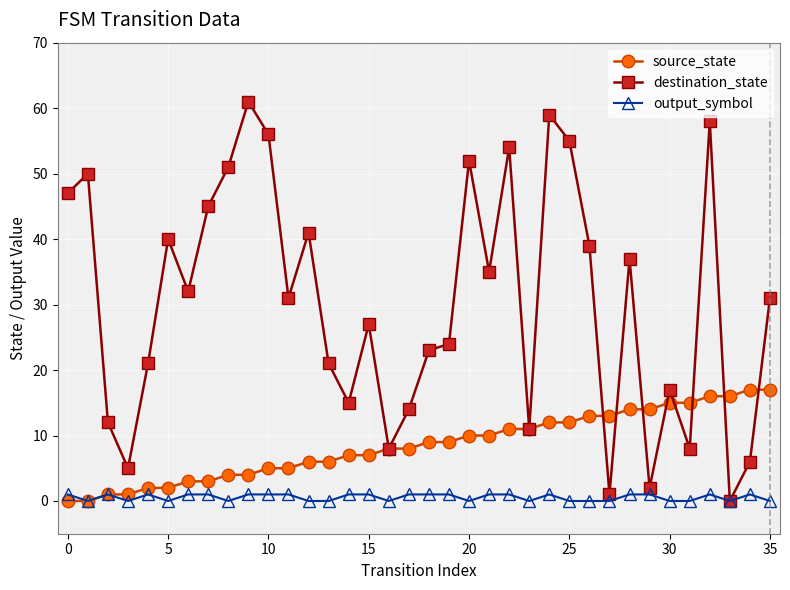

Which series has the widest spread of values?

destination_state